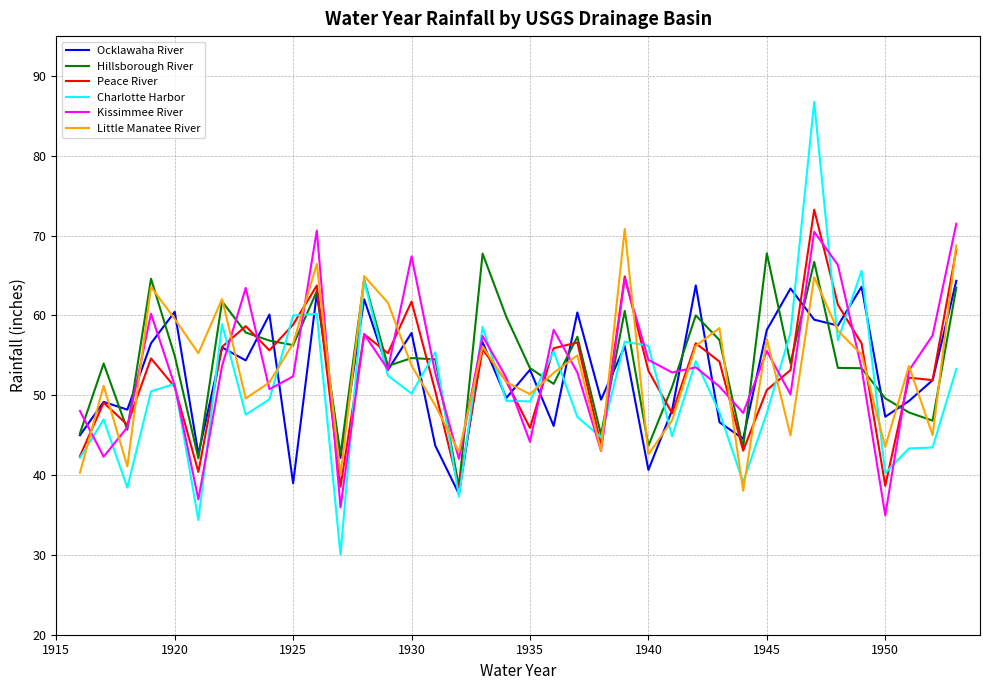

Which series has the widest spread of values?

Charlotte Harbor